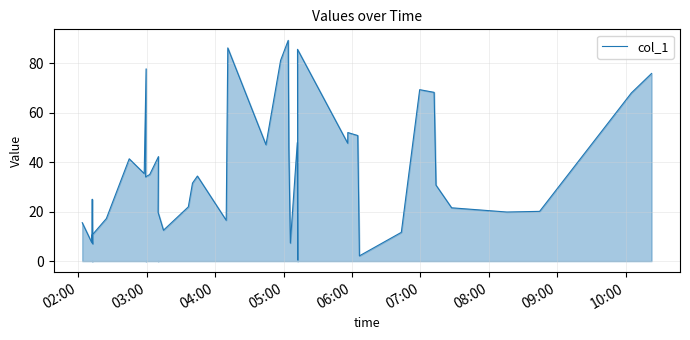

Reading right to left, list all the values displayed in this chart.

76.0	68.1	20.1	19.9	21.6	30.8	68.3	69.4	11.7	2.1	50.8	52.0	47.7	85.7	0.5	48.0	7.3	45.9	89.4	81.2	47.1	86.3	16.5	34.4	31.6	22.0	12.5	19.7	42.3	35.1	34.1	77.8	35.4	41.4	17.2	10.5	7.0	25.0	7.4	15.6